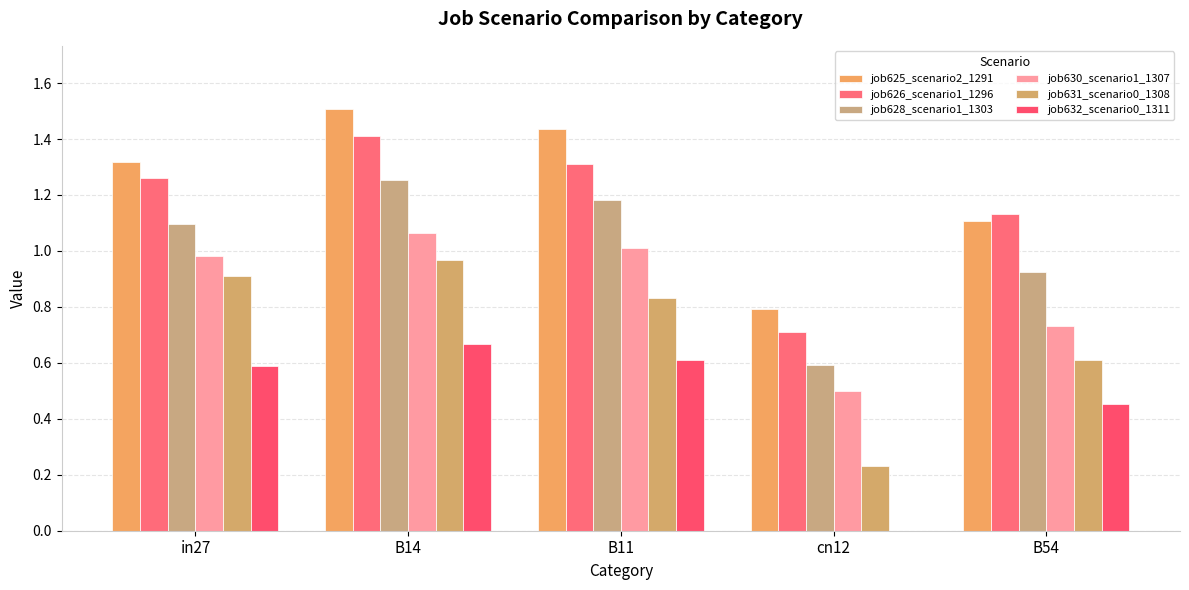

What is the sum of the job630_scenario1_1307 values at cn12 and B14?

1.6